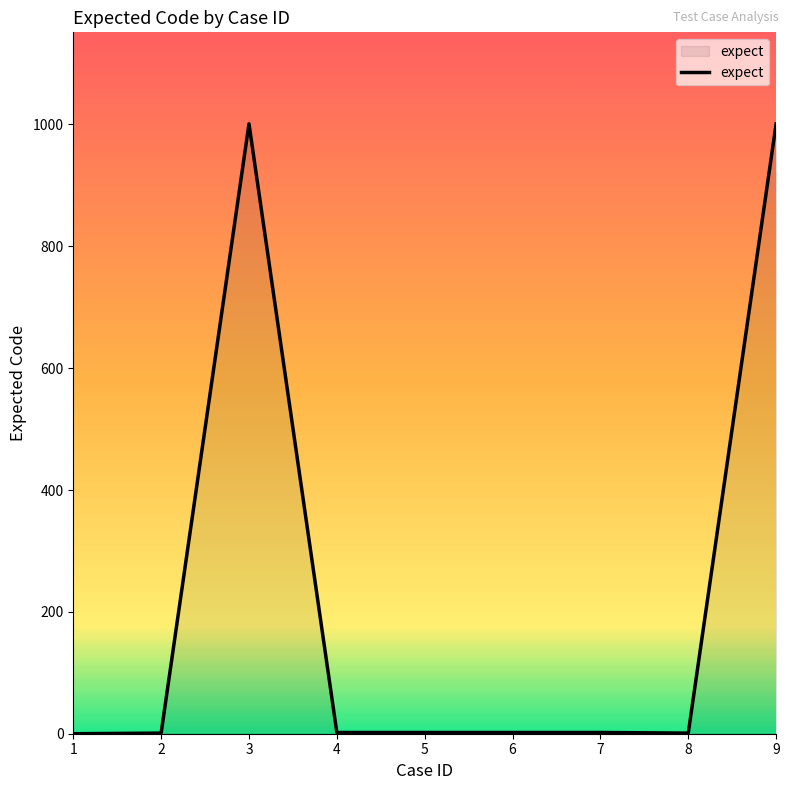

What is the greatest value displayed?

1001